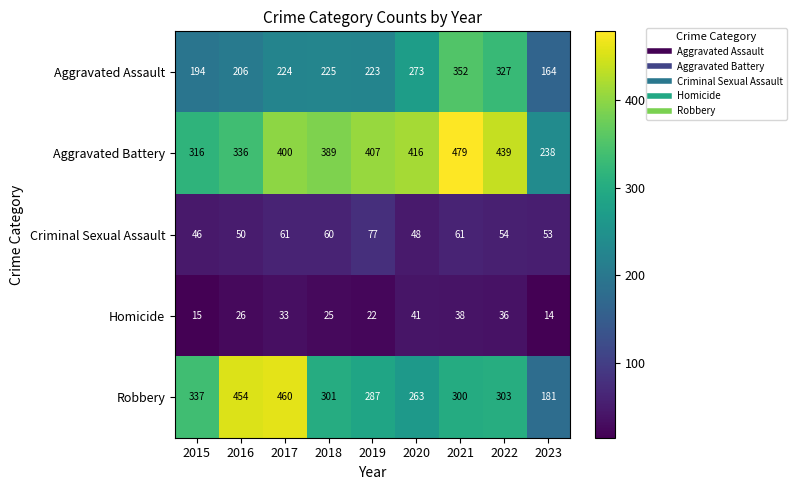

At how many categories does at least one series exceed 300?

8